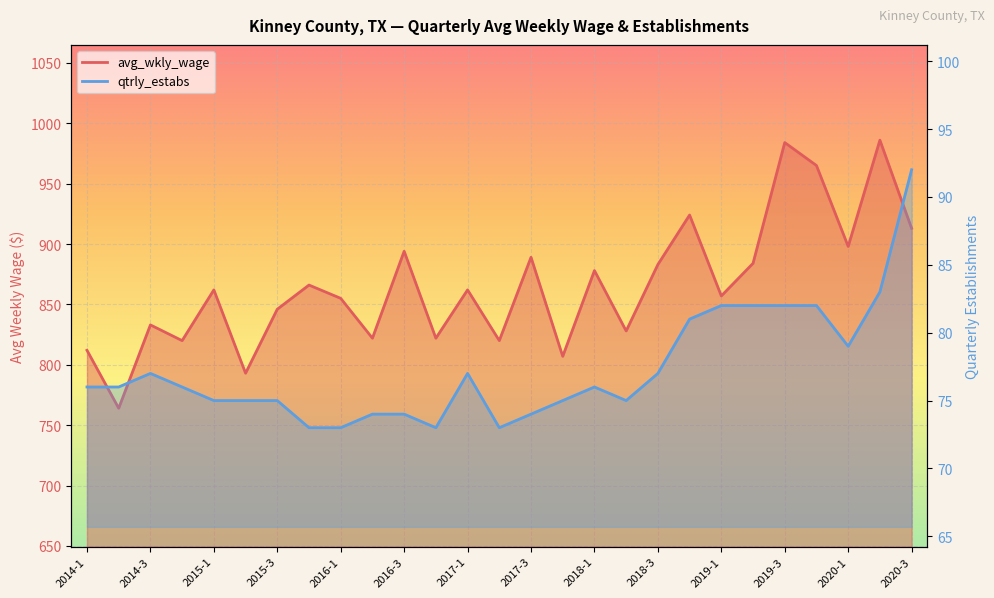

What is the difference between the maximum and minimum values in the qtrly_estabs series?

19